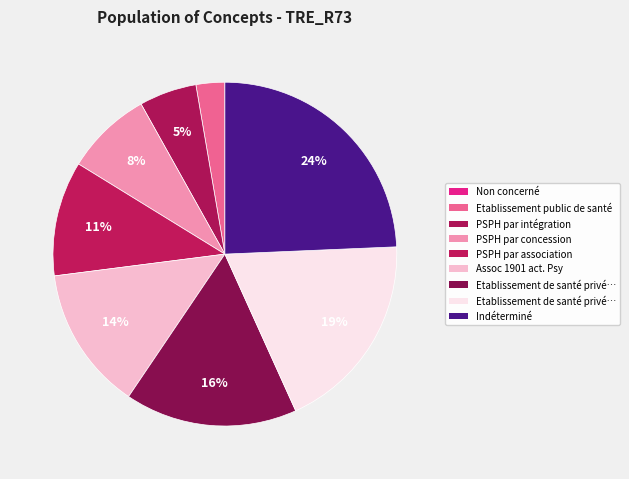

Rank the categories by value from lowest to highest.

Non concerné, Etablissement public de santé, PSPH par intégration, PSPH par concession, PSPH par association, Assoc 1901 act. Psy, Etablissement de santé privé d'intérêt collectif, Etablissement de santé privé non lucratif, Indéterminé